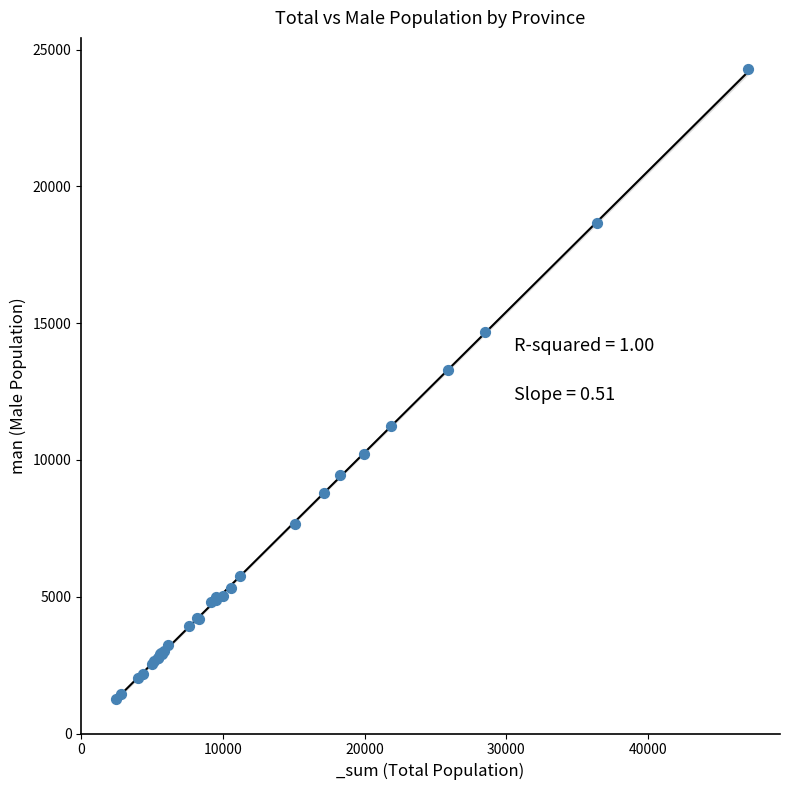

What Y value in the scatter plot is closest to 12768?

13275